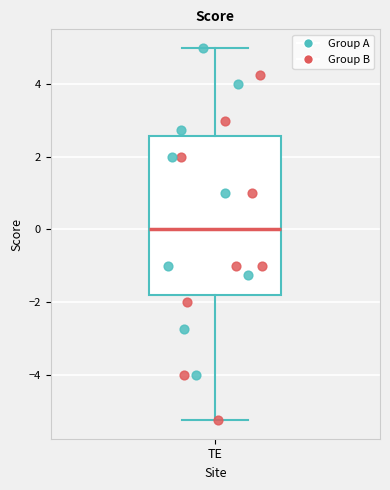

Where does the median line of the box for TE sit on the y-axis? The values are not printed on the chart, so give them approximately, as read against the axis.

0.0